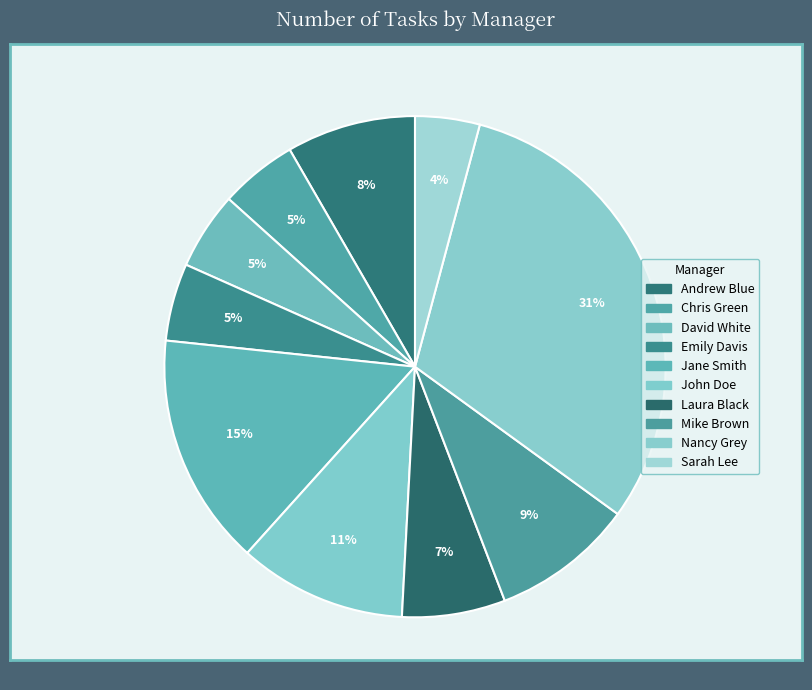

What percentage is NOT represented by Andrew Blue?

91.7%